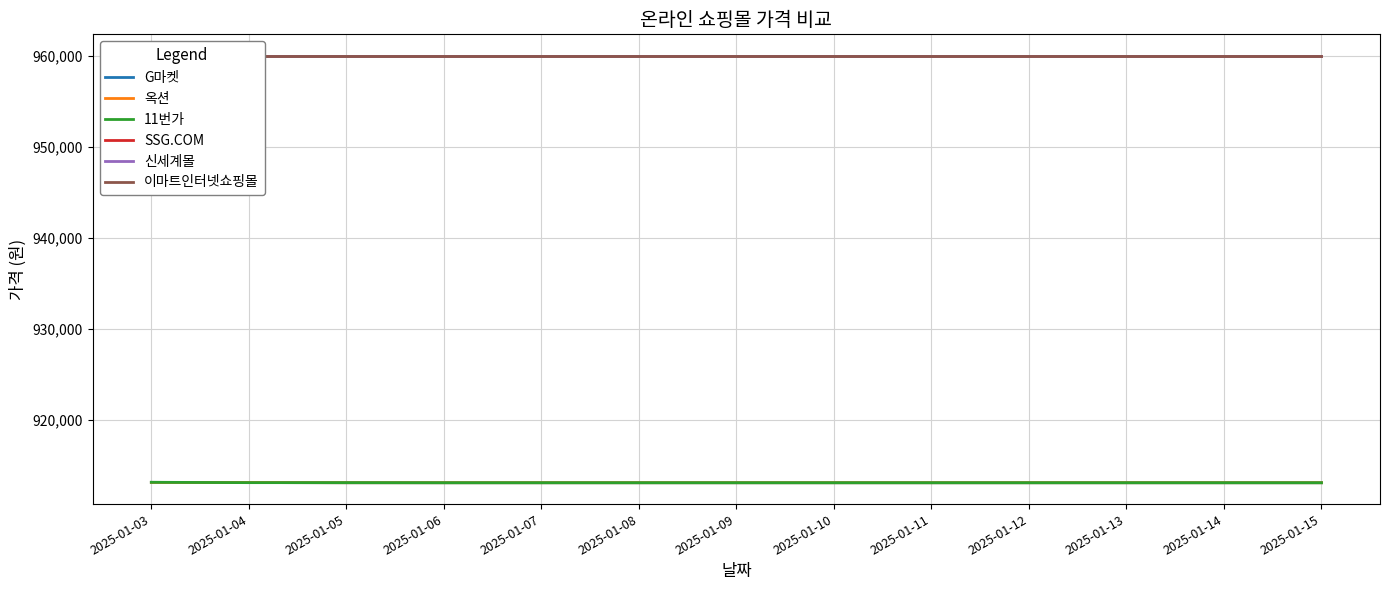

What is the sum of the 신세계몰 values at 2025-01-12 and 2025-01-13?

1920000